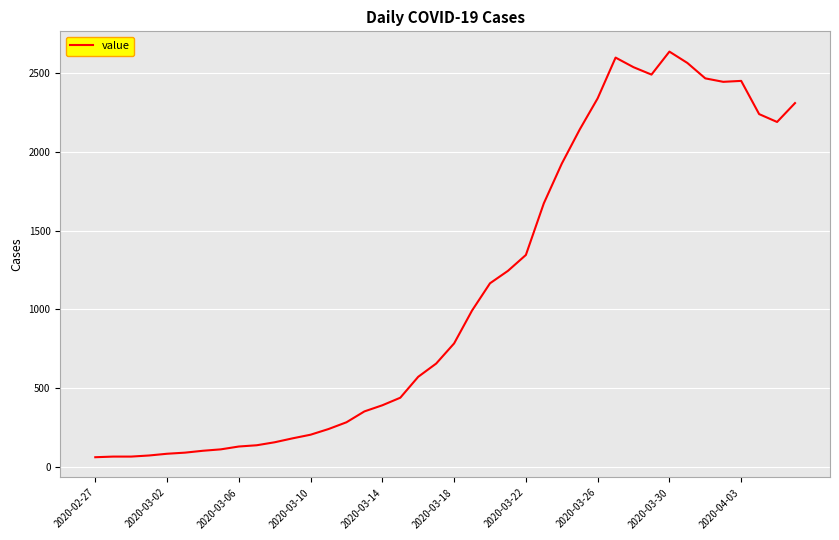

What is the difference between the maximum and minimum values?

2577